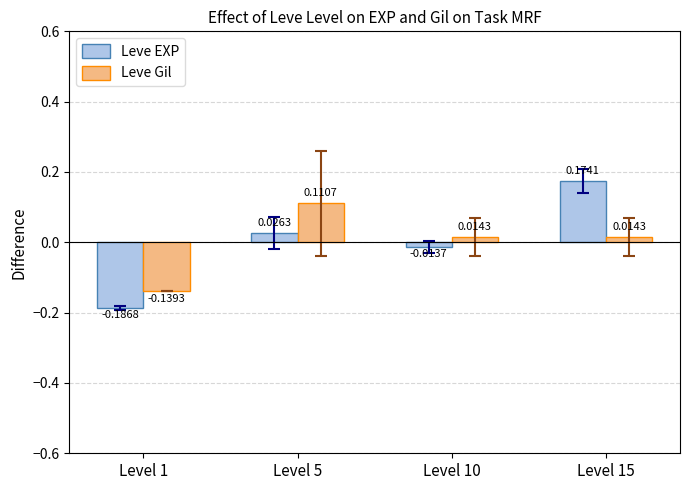

Which series has the largest range (max minus min)?

Leve EXP